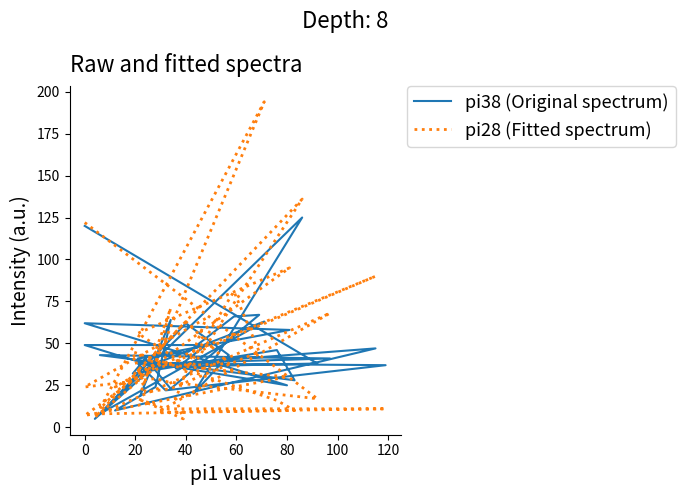

How many data points in pi28 (Fitted spectrum) are above 30?

19